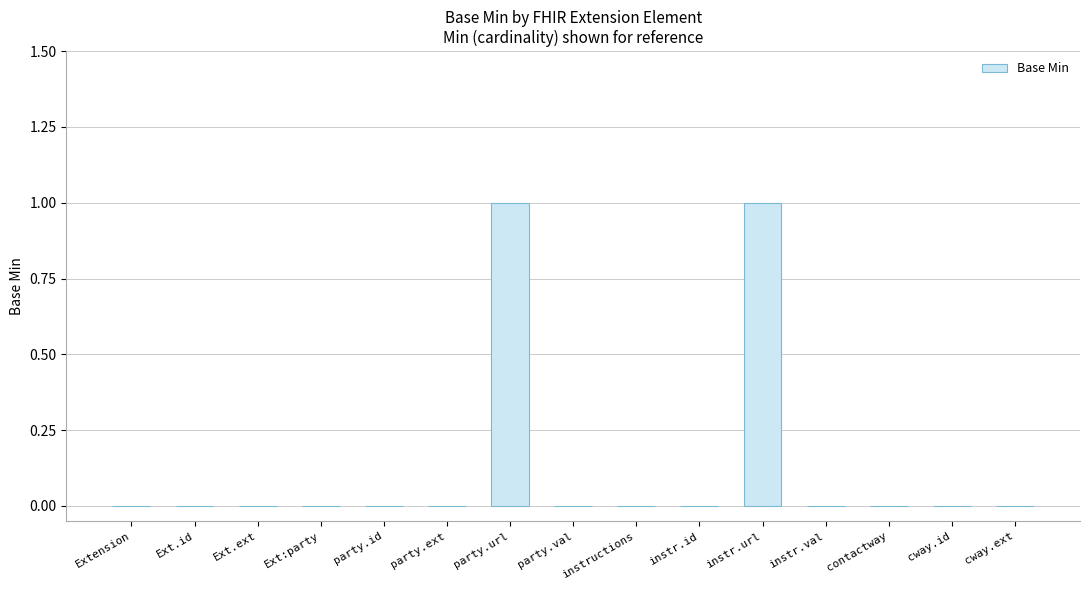

True or false: the data shows 1 at Extension.

False